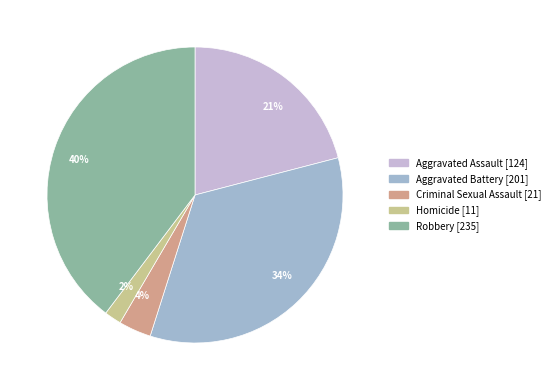

Count the number of slices in the pie.

5